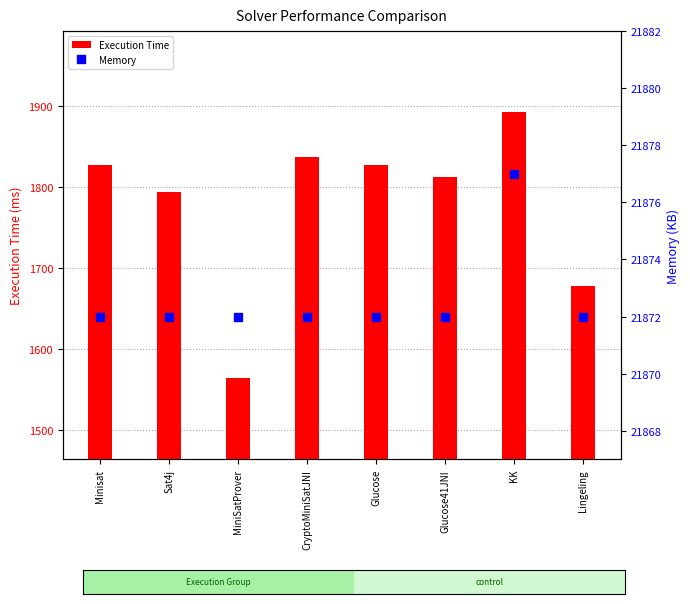

At how many categories does at least one series exceed 1811?

8